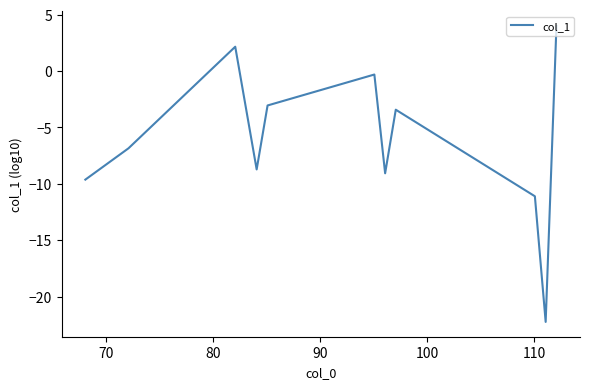

How many values are above zero?

2